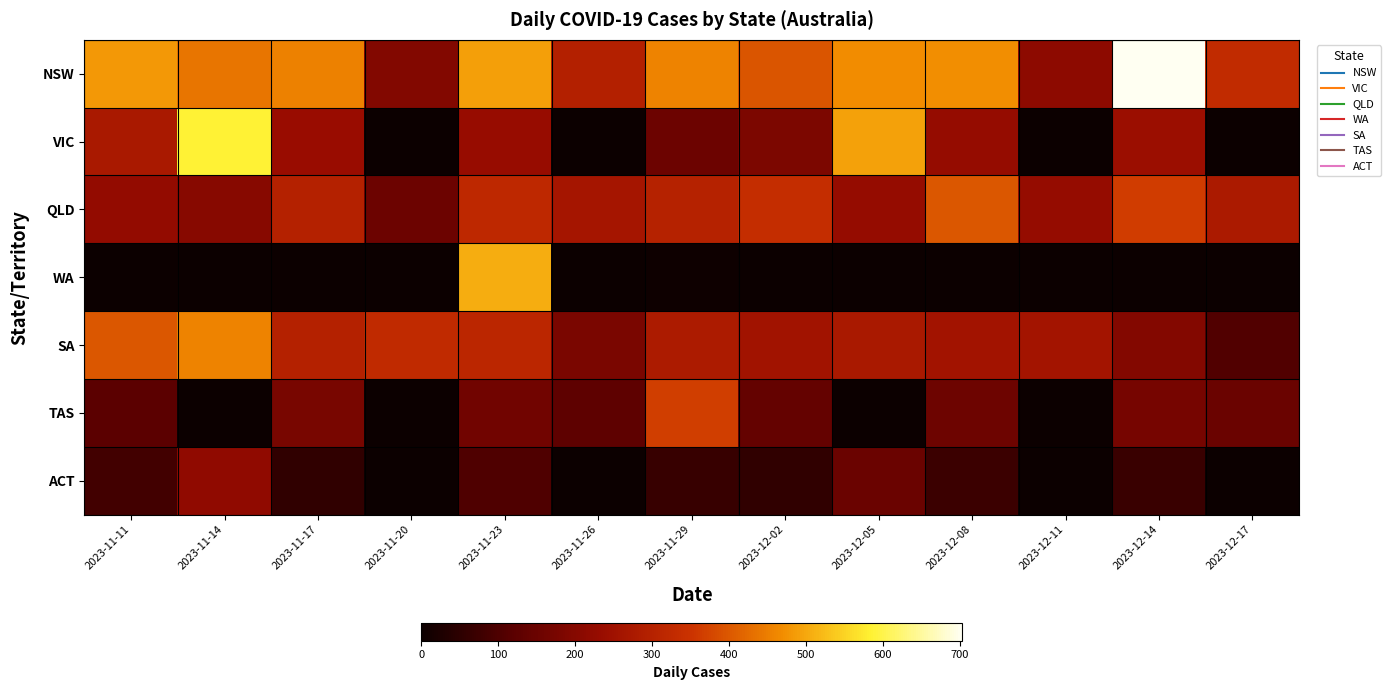

What is the total value across all series at 2023-11-17?

1517